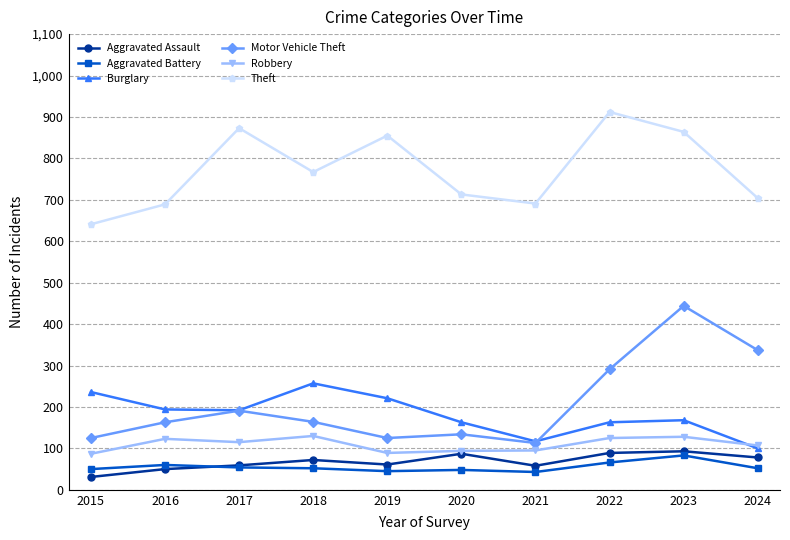

What is the difference between the maximum and second lowest values in the Motor Vehicle Theft series?

319